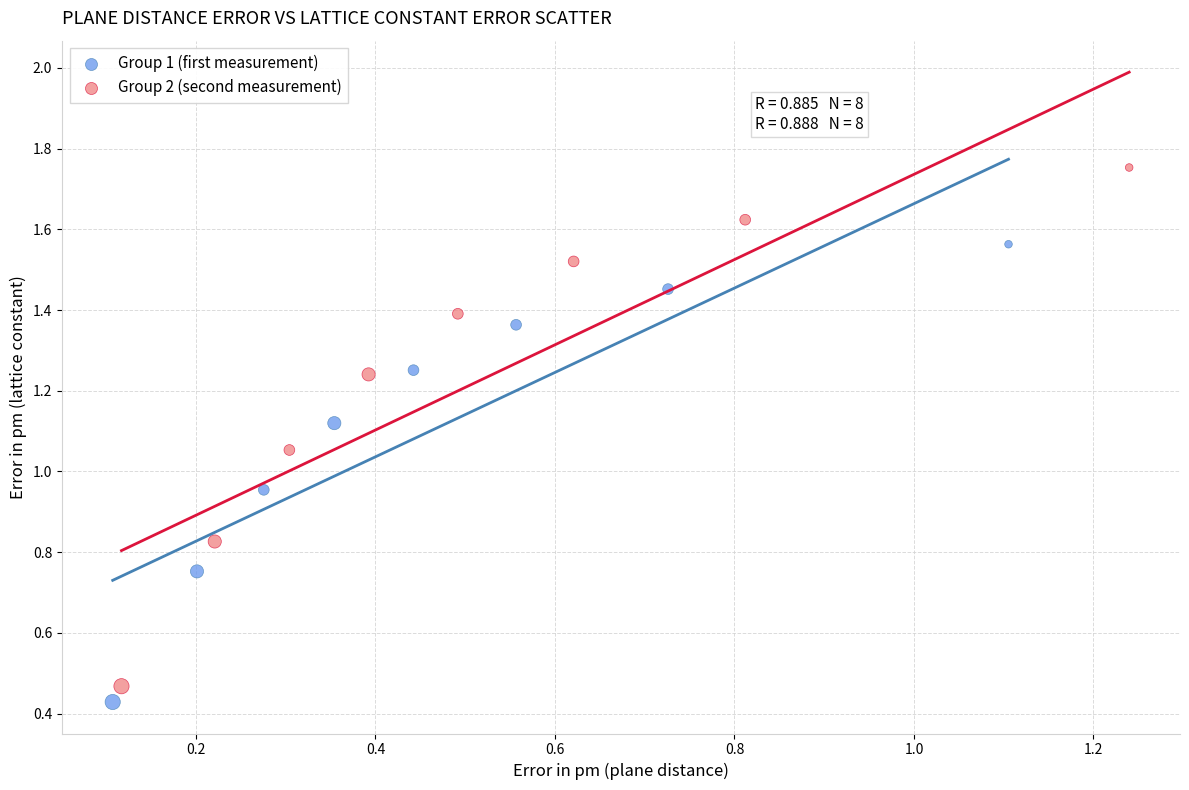

Which series reaches the maximum Y coordinate?

Group 2 (second measurement)